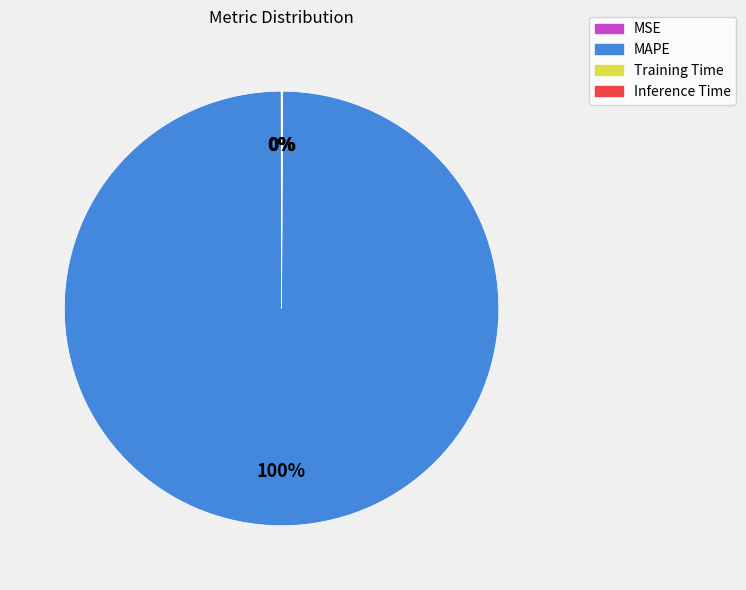

To the nearest percent, what is the difference between the largest and smallest slice percentages?

100%